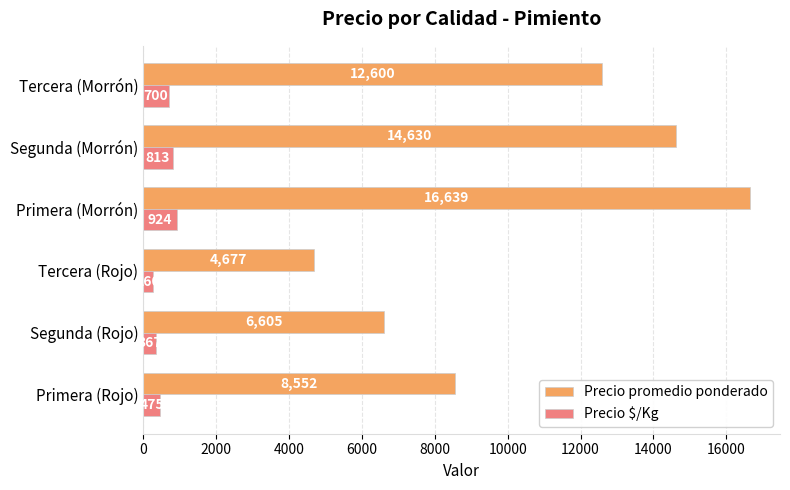

Is it true that Precio promedio ponderado equals 12600 at Tercera (Morrón)?

True